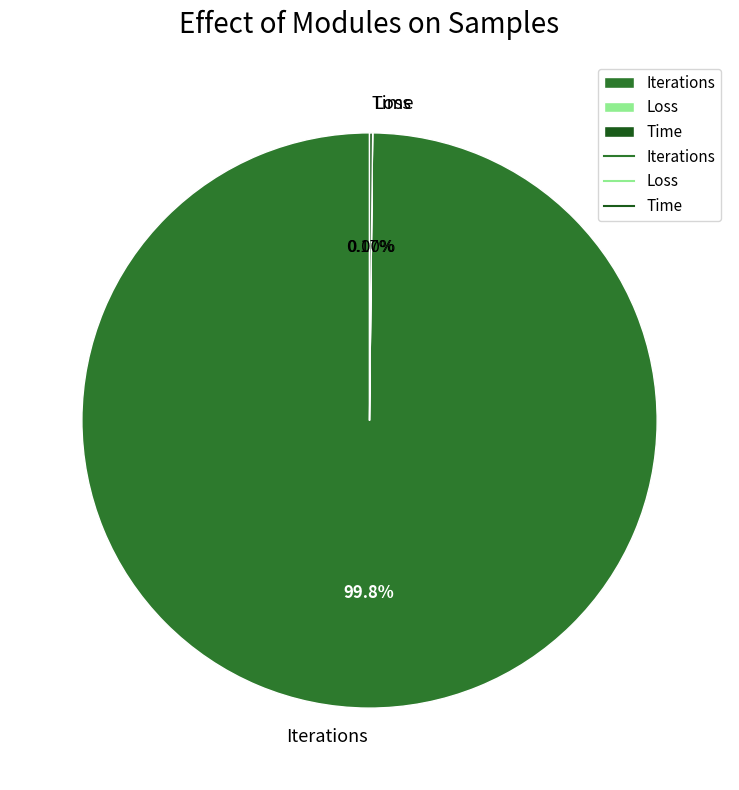

Is there any slice that represents more than half of the pie?

Yes